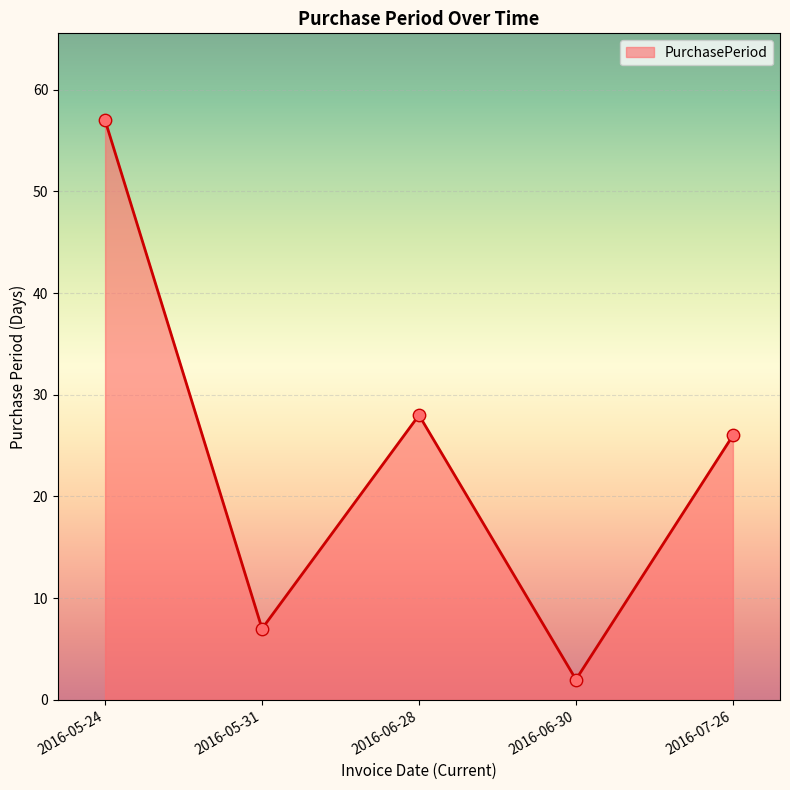

What is the change in value from 2016-05-31 to 2016-06-30?

-5